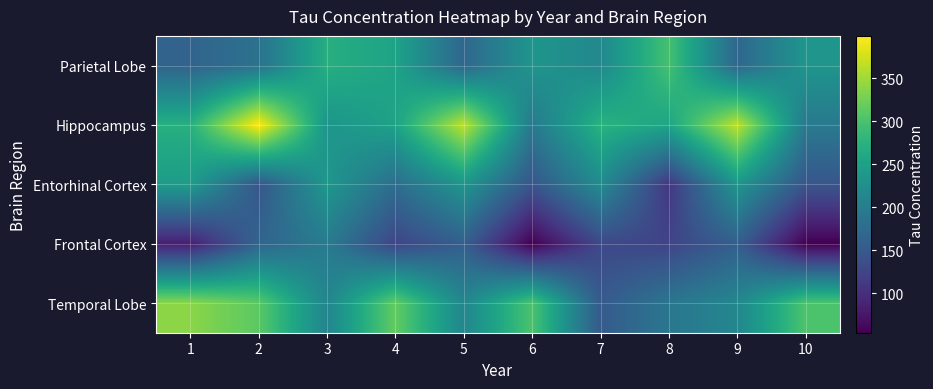

Which label corresponds to the largest value in the chart?

2